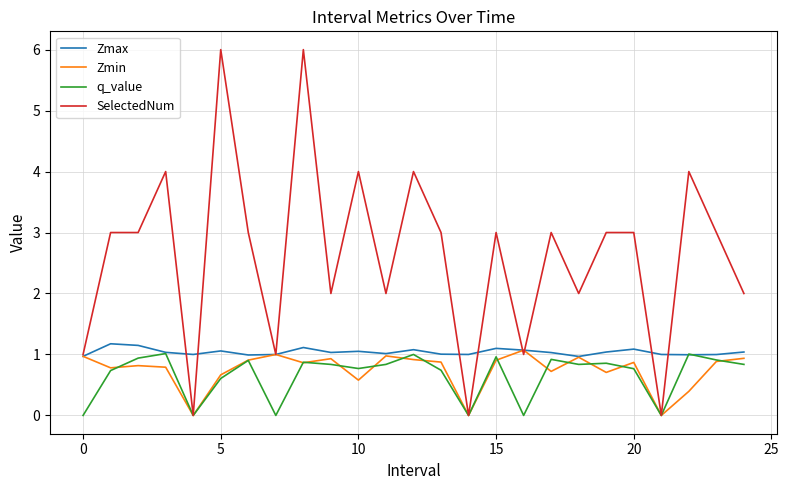

Which series has the largest total across all categories?

SelectedNum